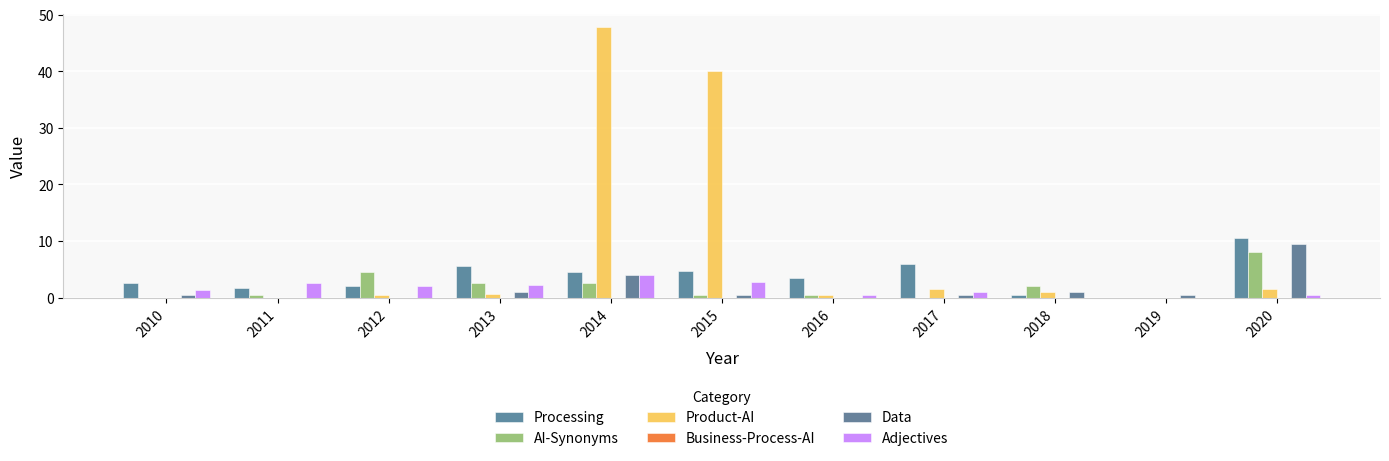

At which category is the sum across all series the highest?

2014